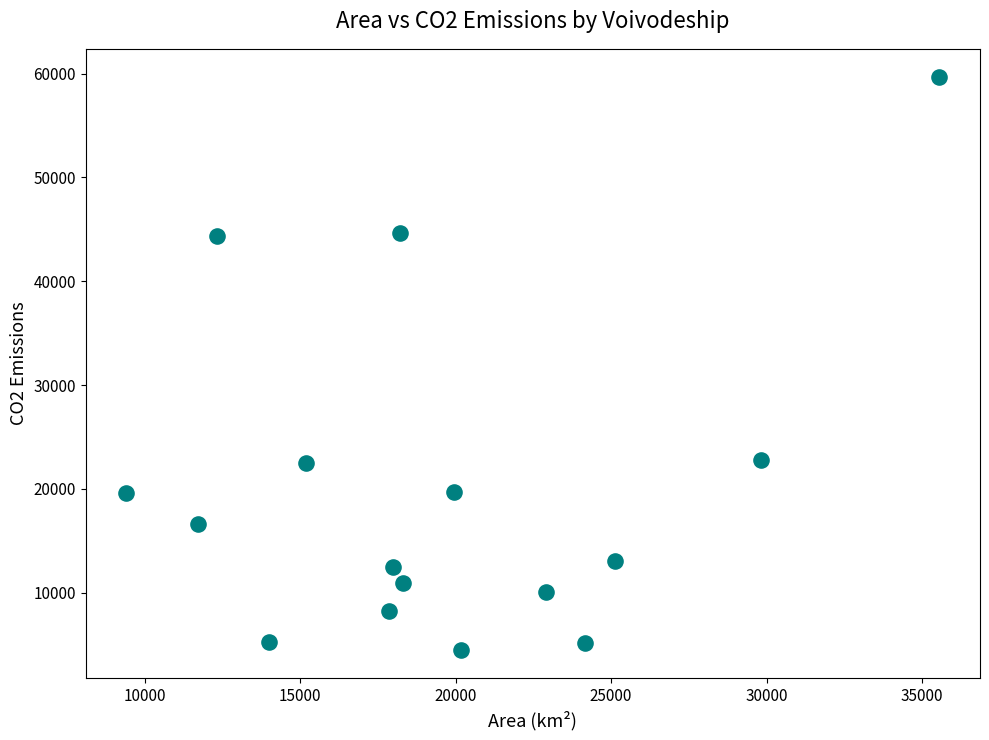

What is the range of Y values (max minus min)?

55097.0